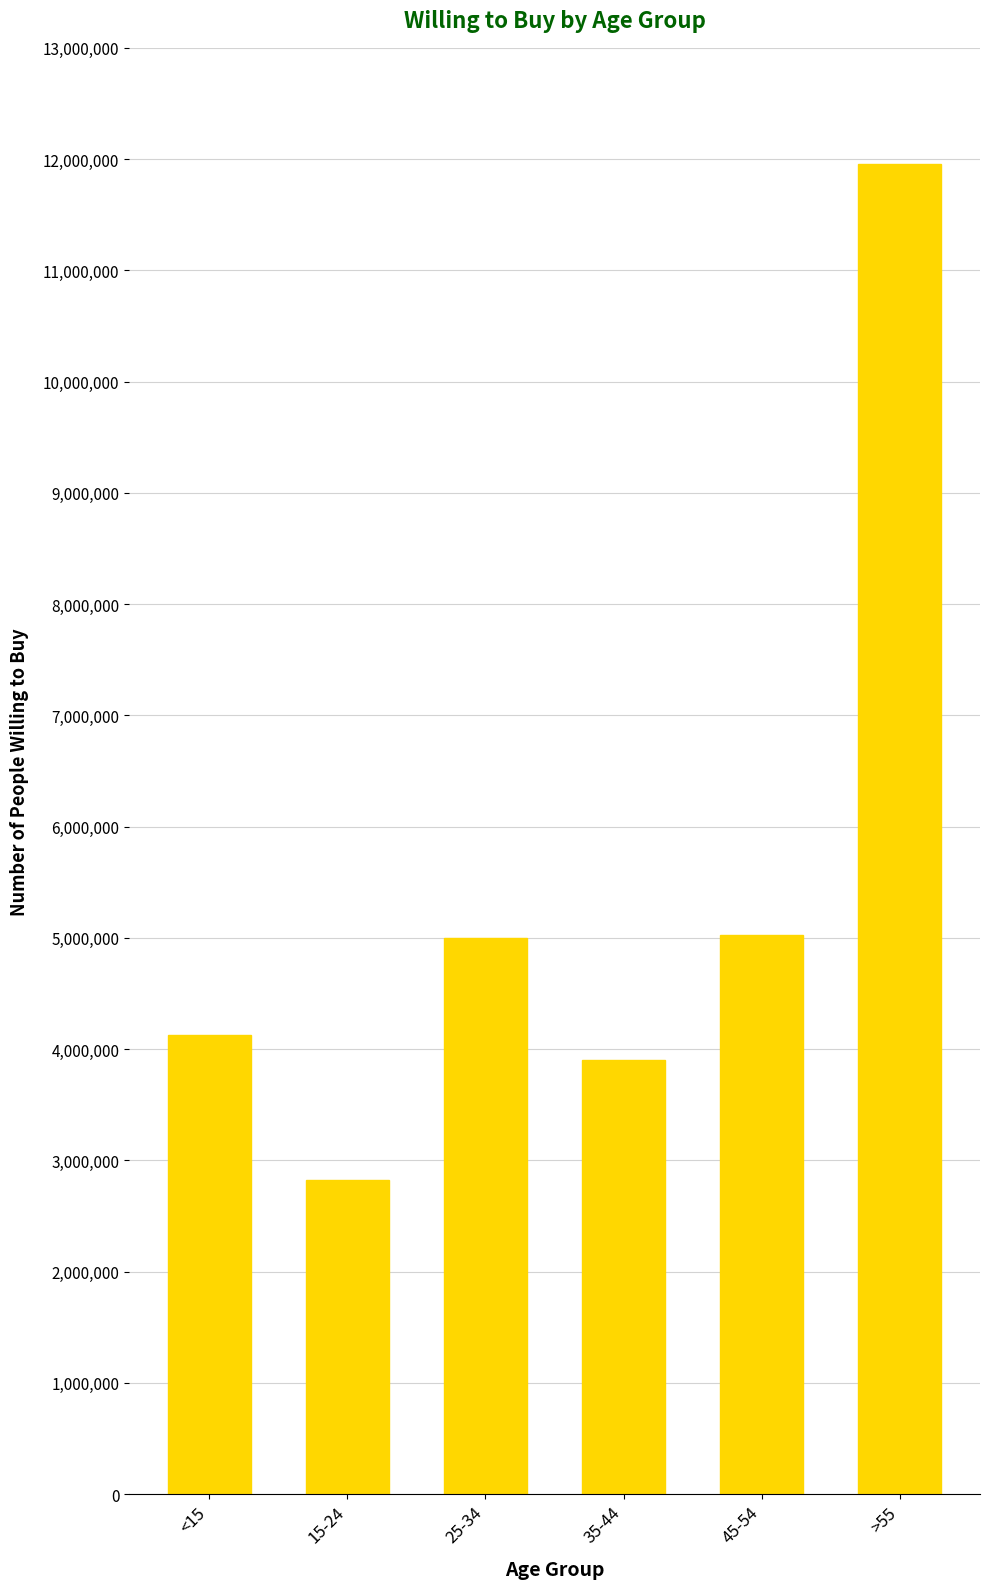

The value at 25-34 is 7556269. True or false?

False